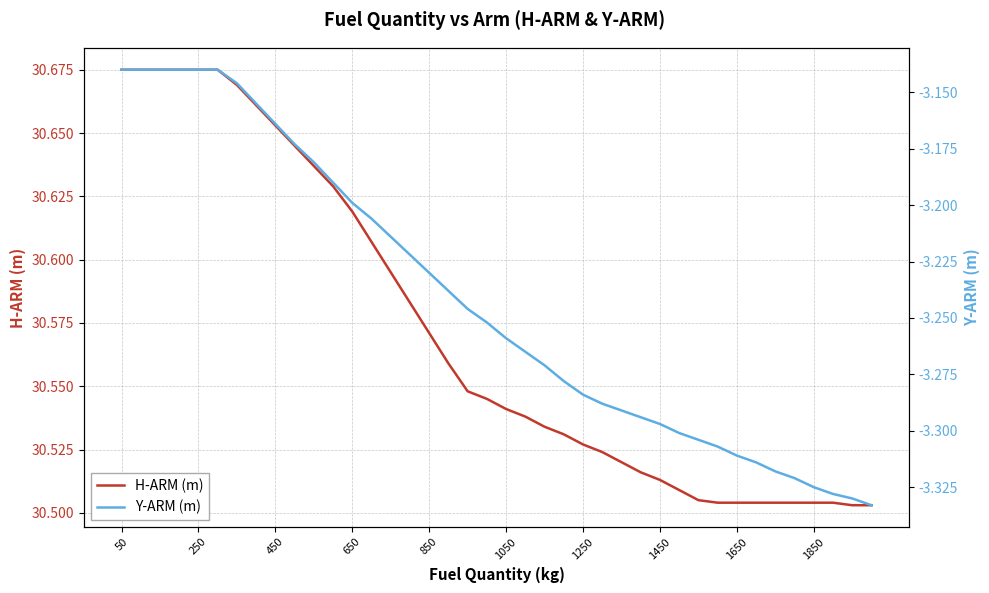

What are all the series names shown in the legend?

H-ARM (m), Y-ARM (m)